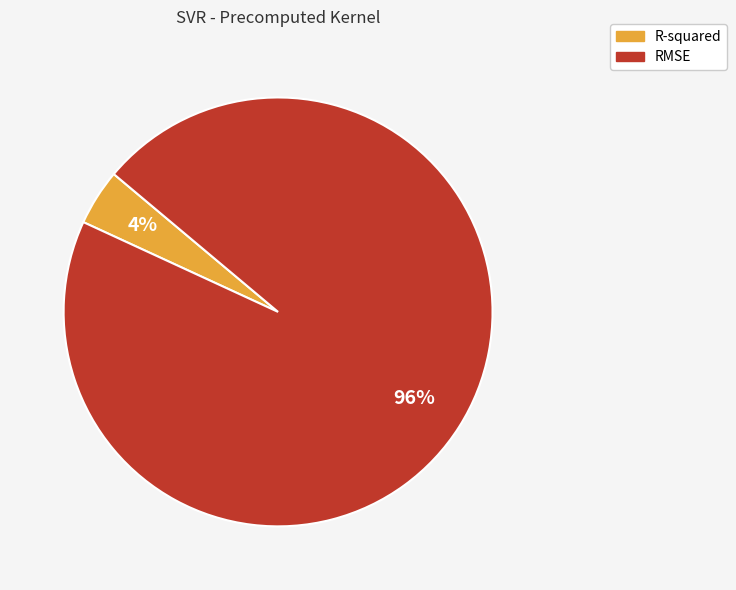

To the nearest percent, what is the difference between the R-squared and RMSE slice percentages?

92%